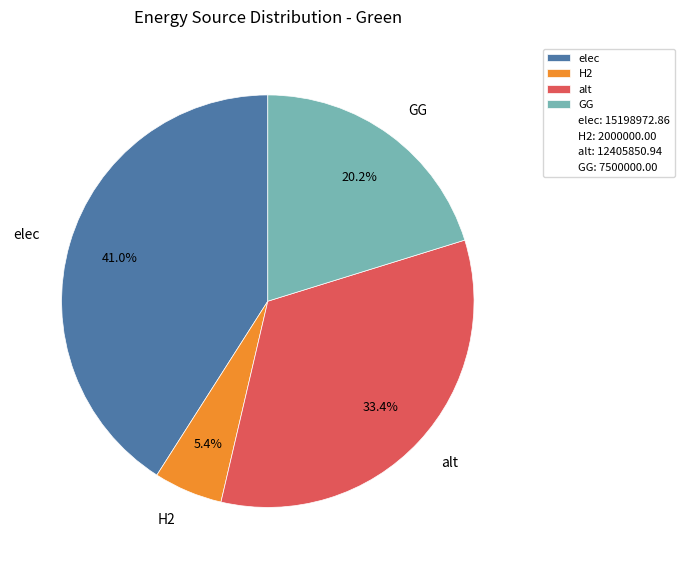

To the nearest percent, what portion does elec represent?

41%